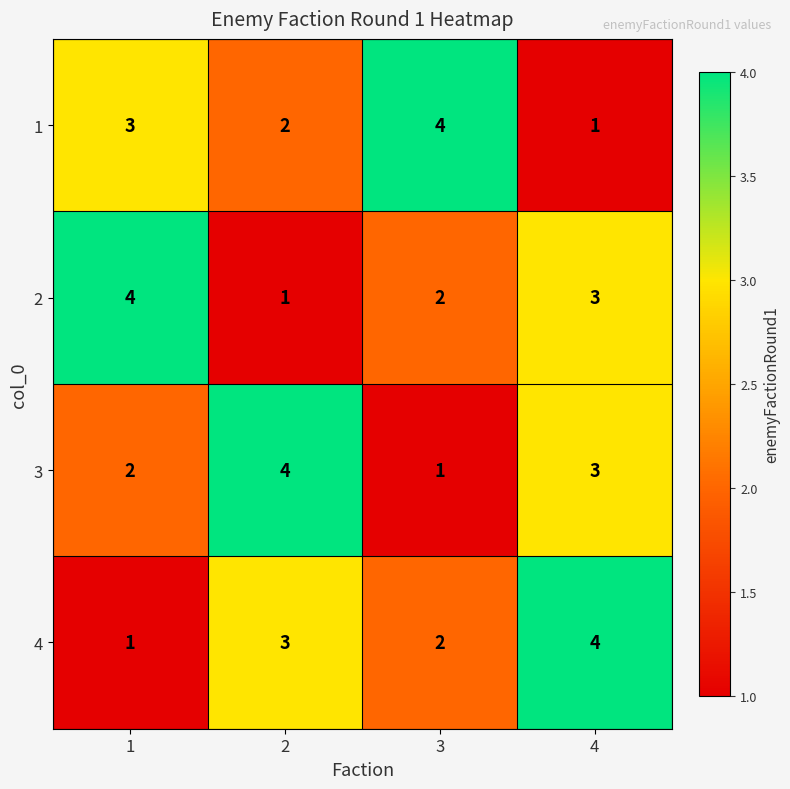

Reading left to right, list all the values displayed in this chart.

1: 3	2	4	1
2: 4	1	2	3
3: 2	4	1	3
4: 1	3	2	4